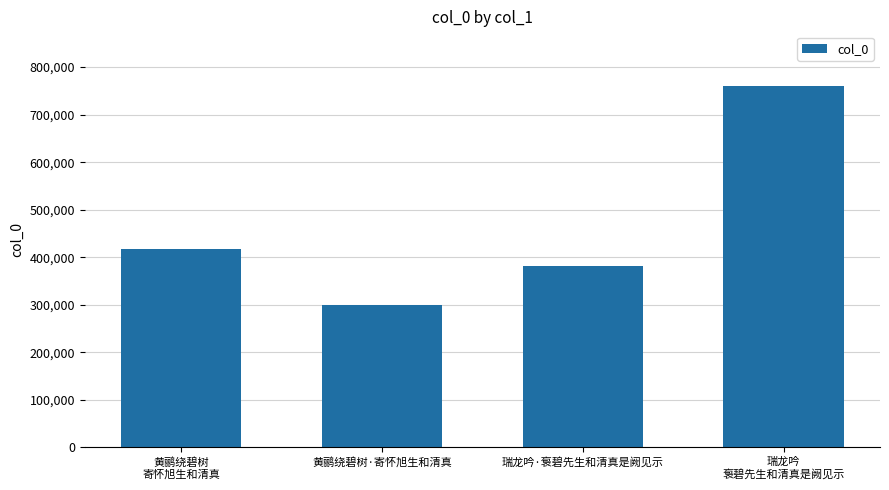

What is the difference between the maximum and minimum values?

460854